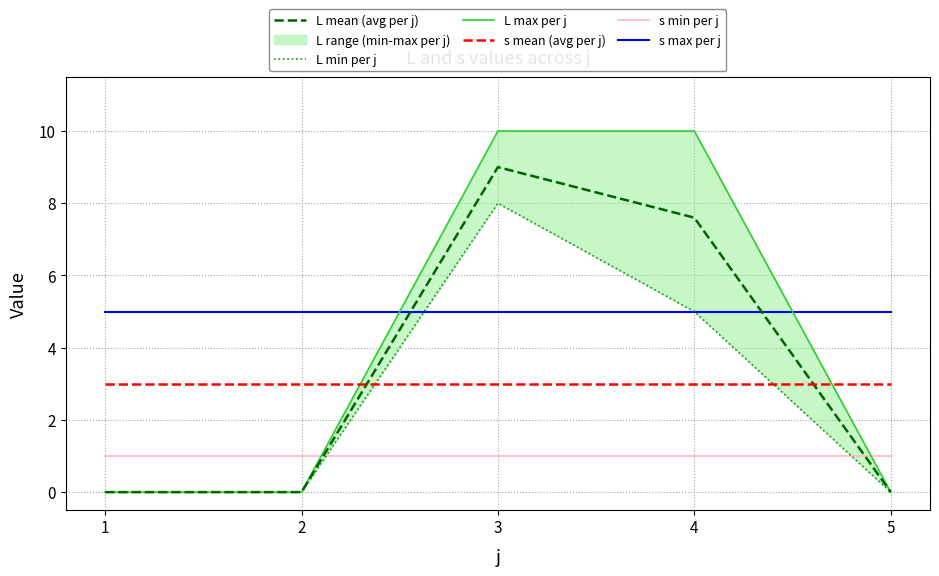

At which category does the chart reach its peak across all series?

3